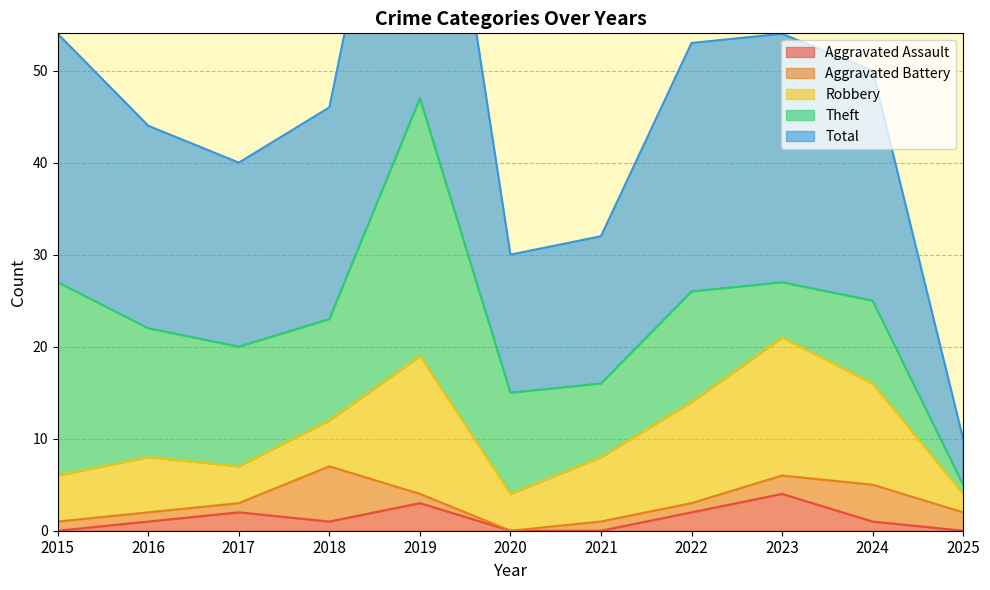

How many data points in Total are above 23?

5